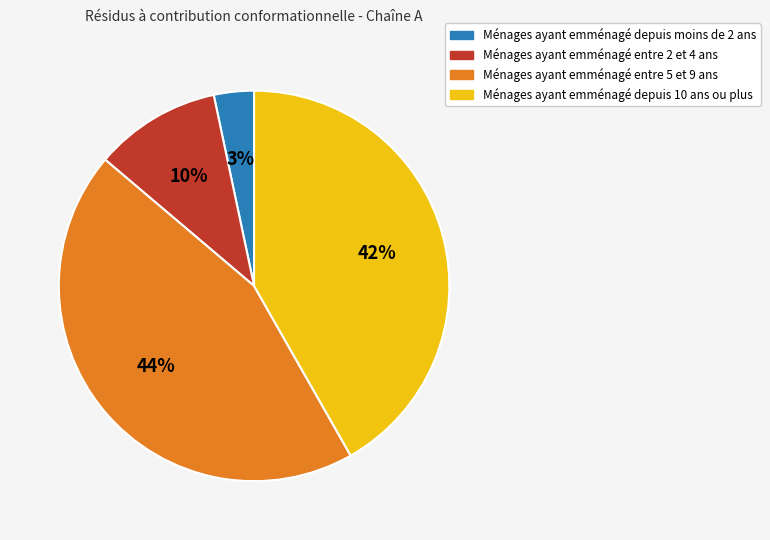

To the nearest percent, what is the average slice percentage?

25%